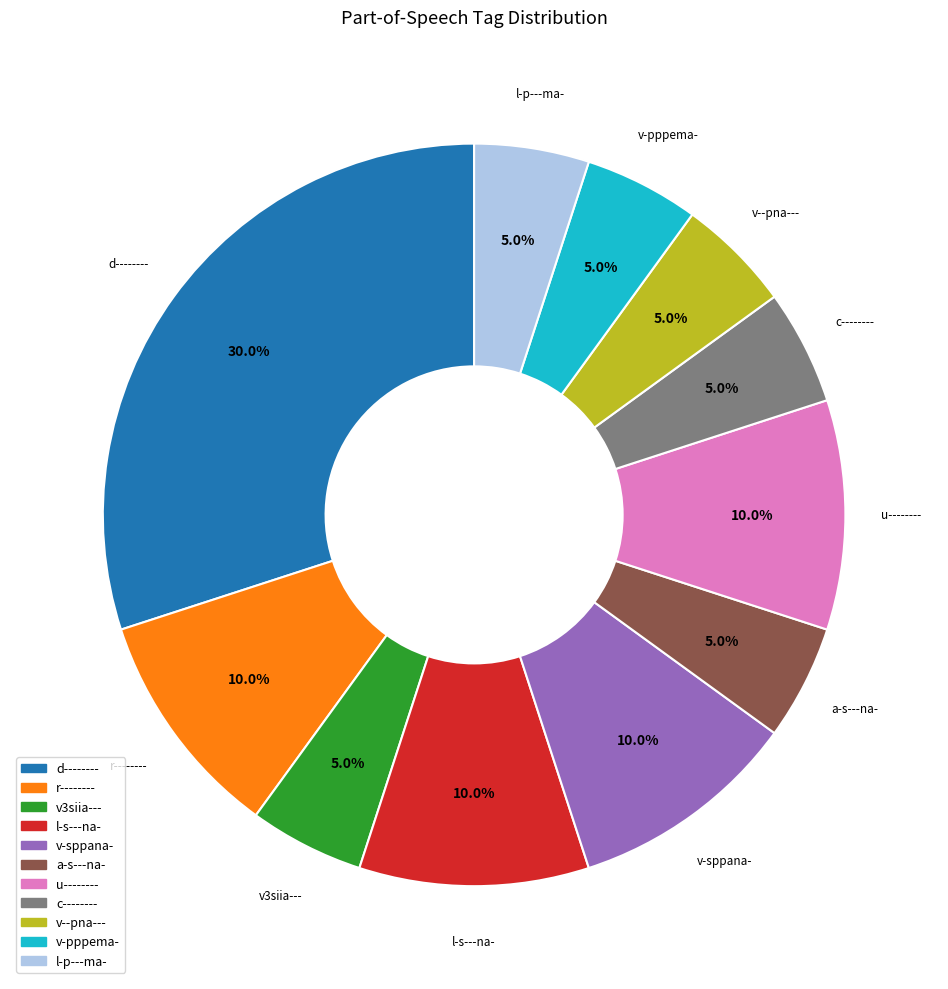

Count the number of slices in the pie.

11